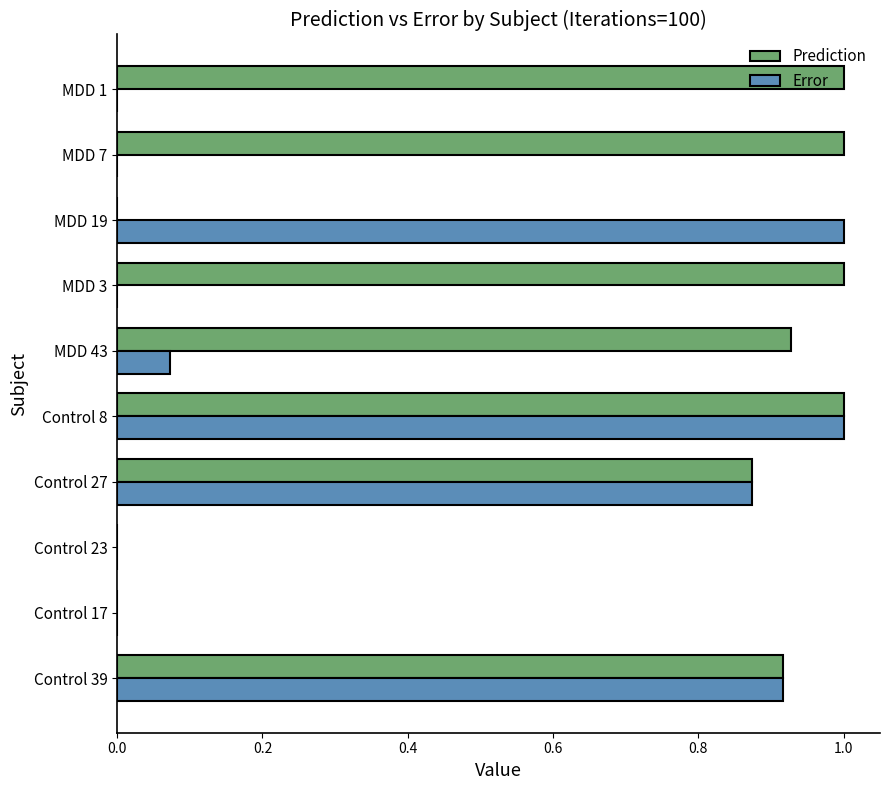

Is the value of Error at Control 39 greater than the value of Prediction at Control 17?

Yes